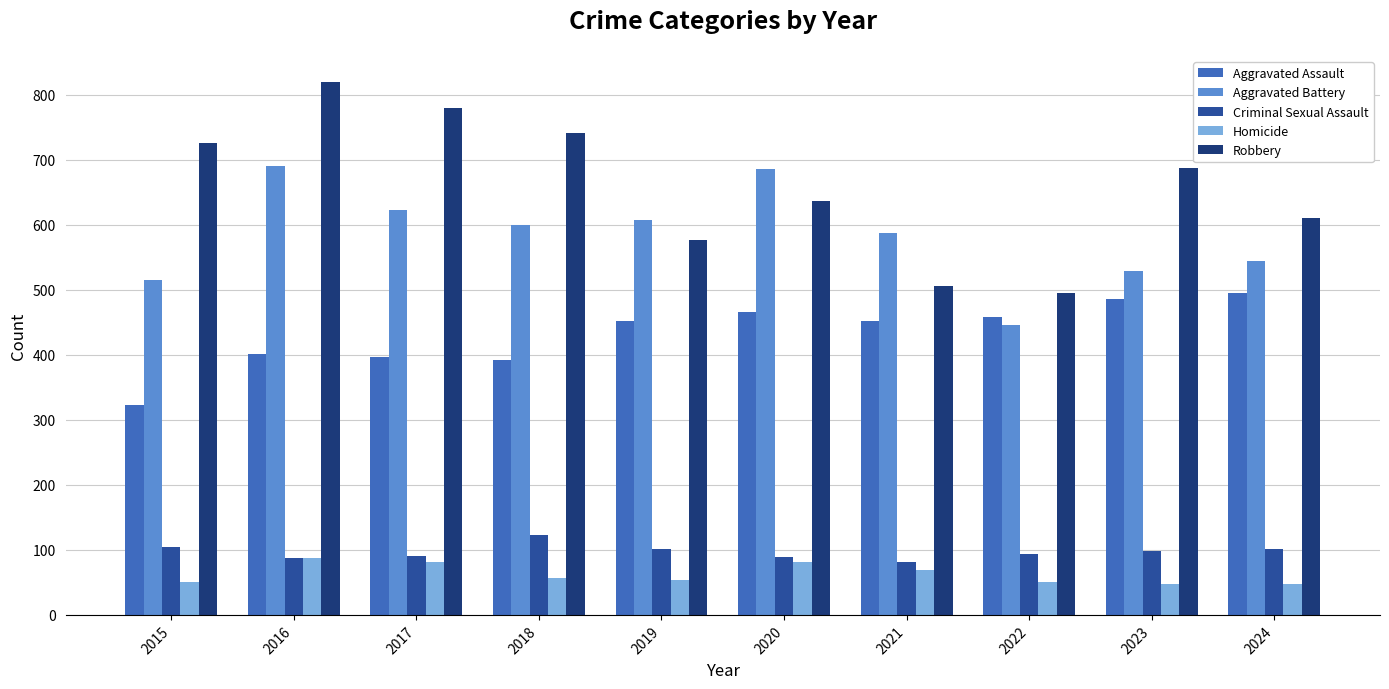

At which category is the sum across all series the highest?

2016